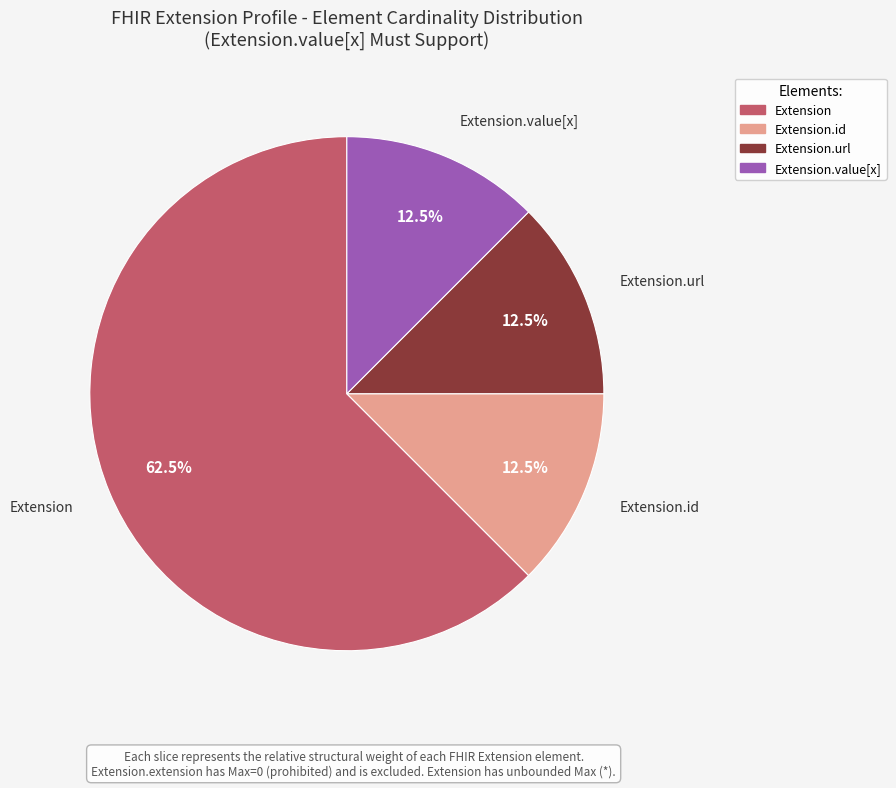

Is there a majority slice in this chart?

Yes